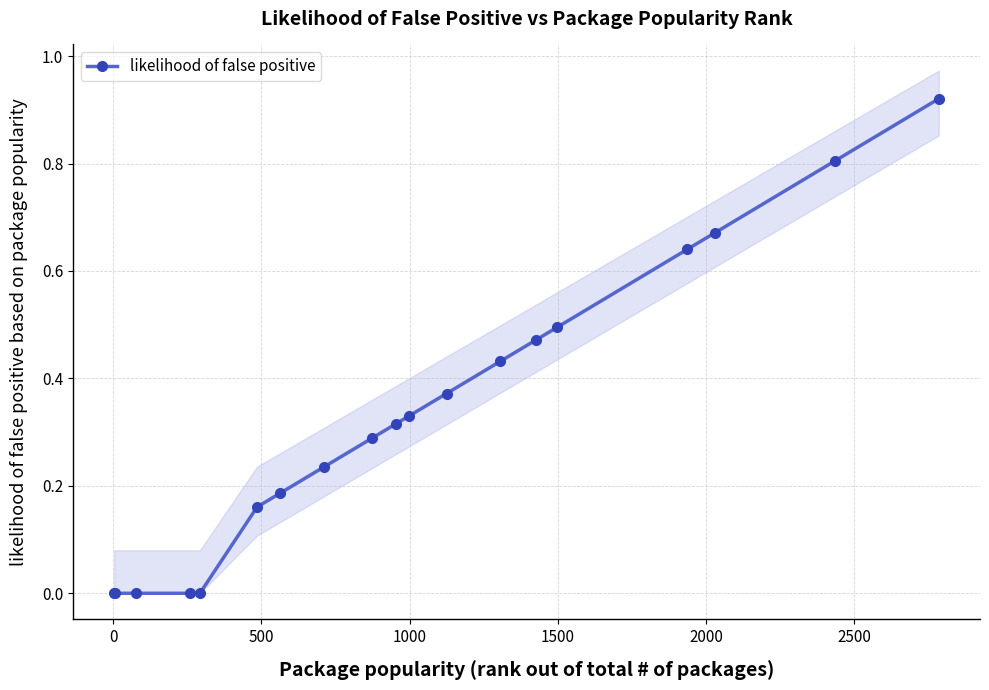

How many lines are shown in the chart?

1